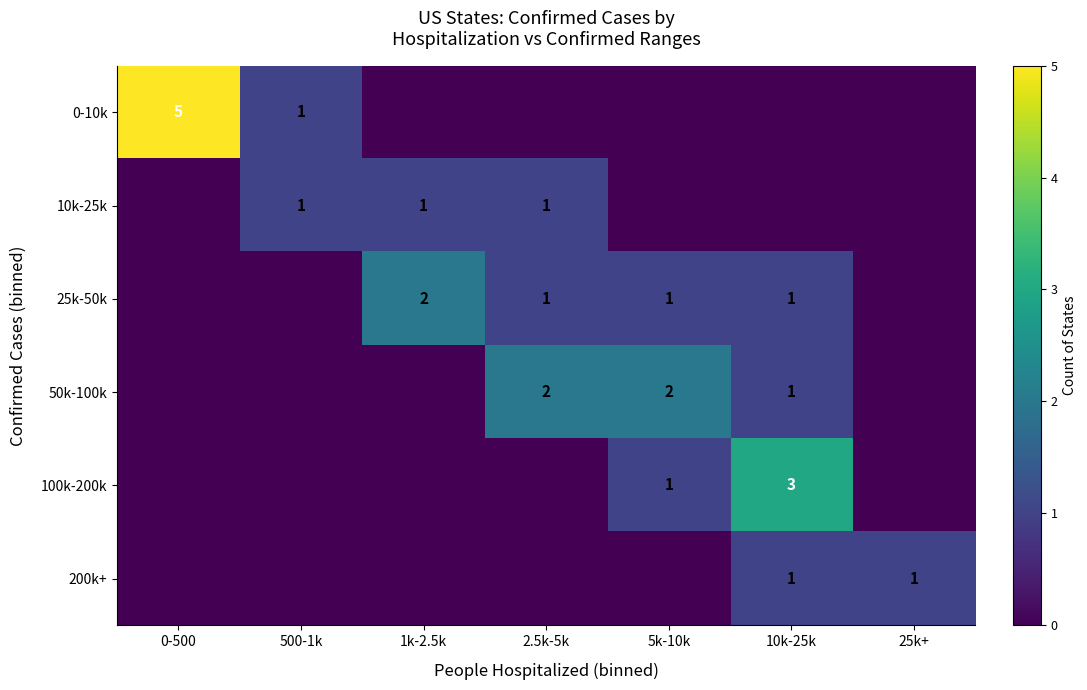

Is it true that 10k-25k equals 2 at 500-1k?

False